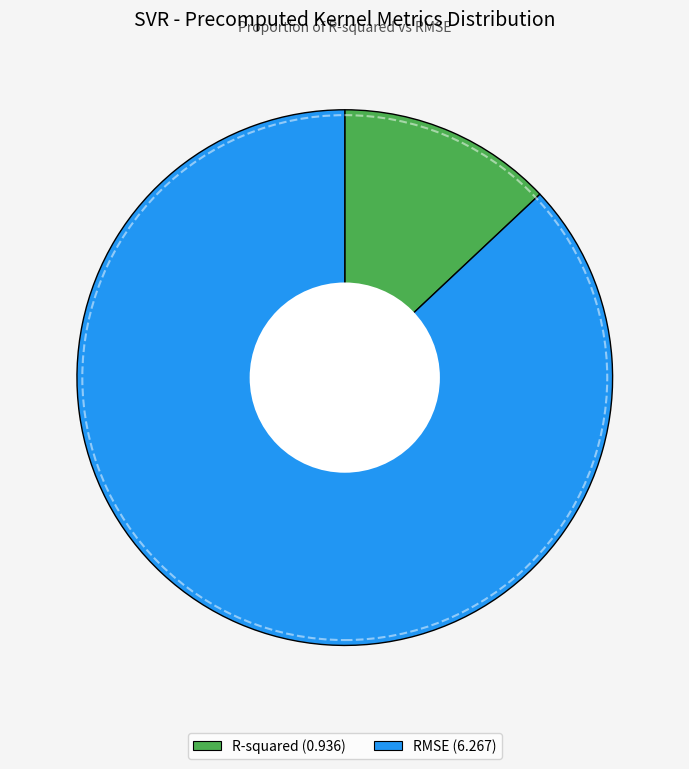

Which has a higher value, R-squared or RMSE?

RMSE